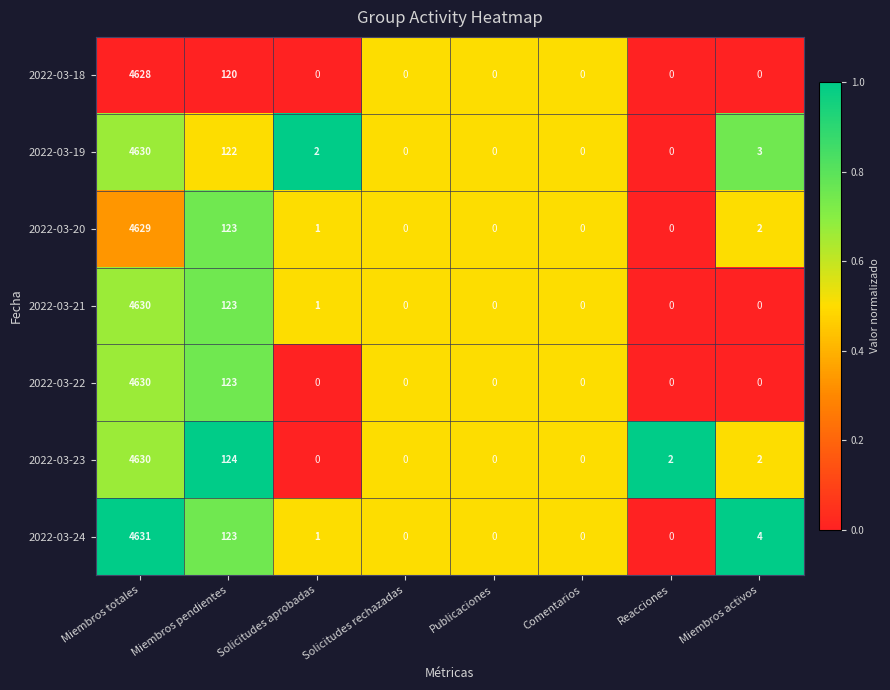

Which series changed the most between Reacciones and Miembros activos?

2022-03-24